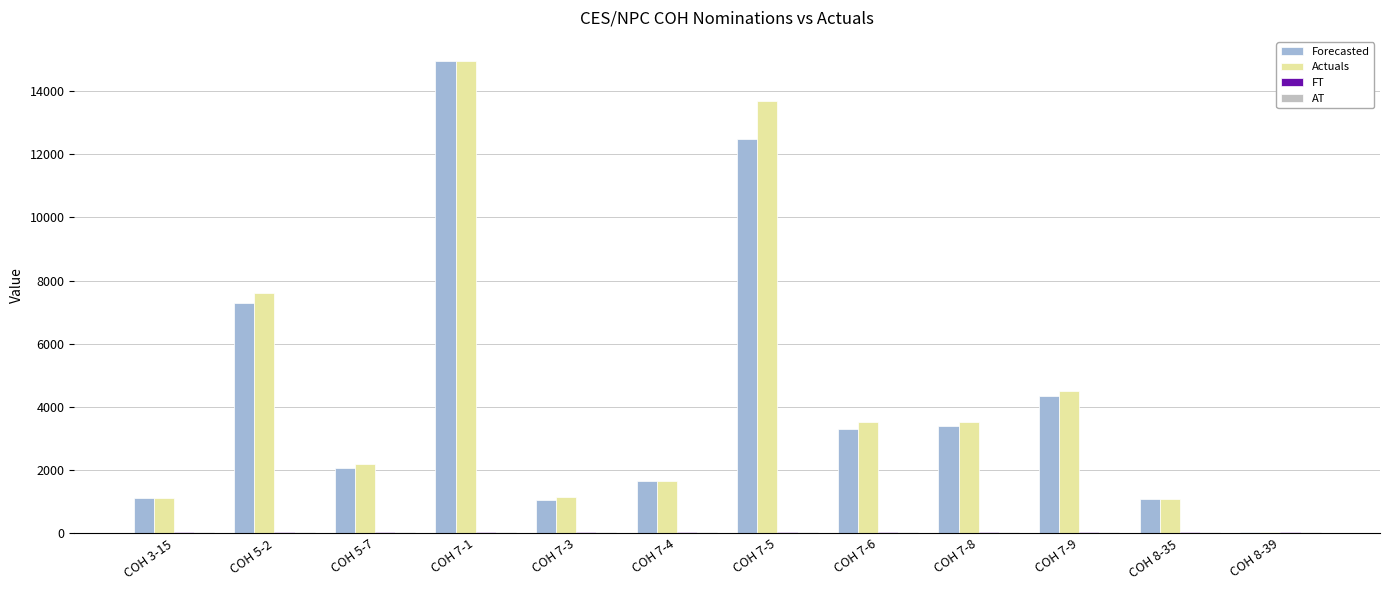

At which category is the sum across all series the highest?

COH 7-1